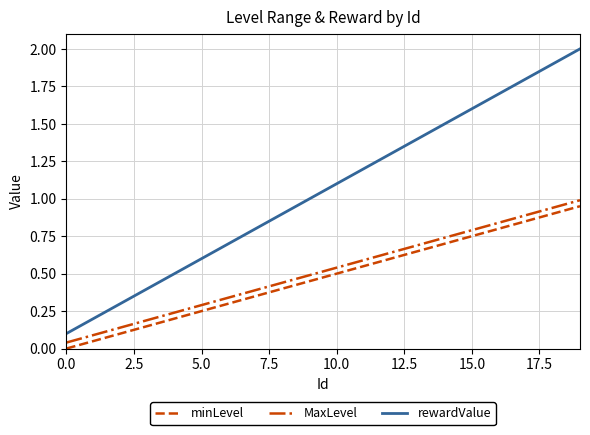

Which series has the largest total across all categories?

rewardValue